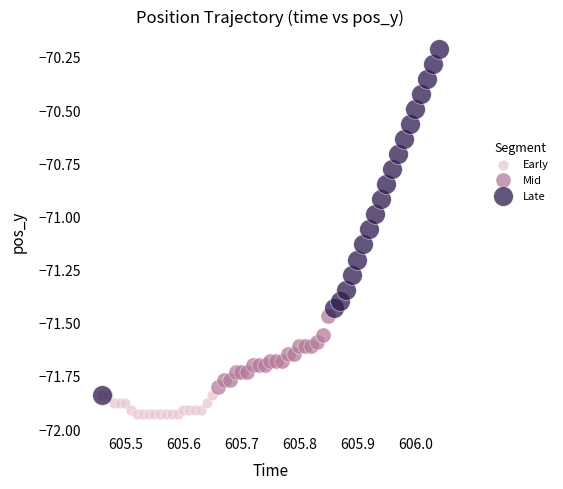

Which series contains the lowest Y value?

Early